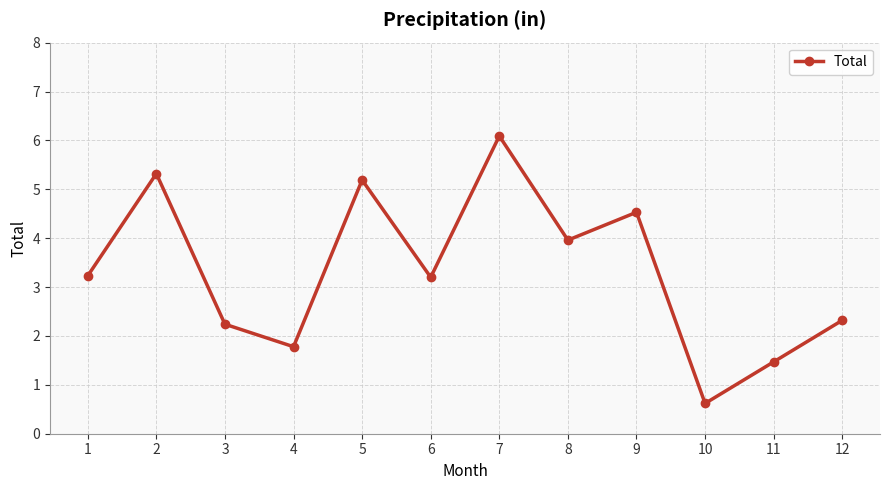

What is the smallest value displayed?

0.6